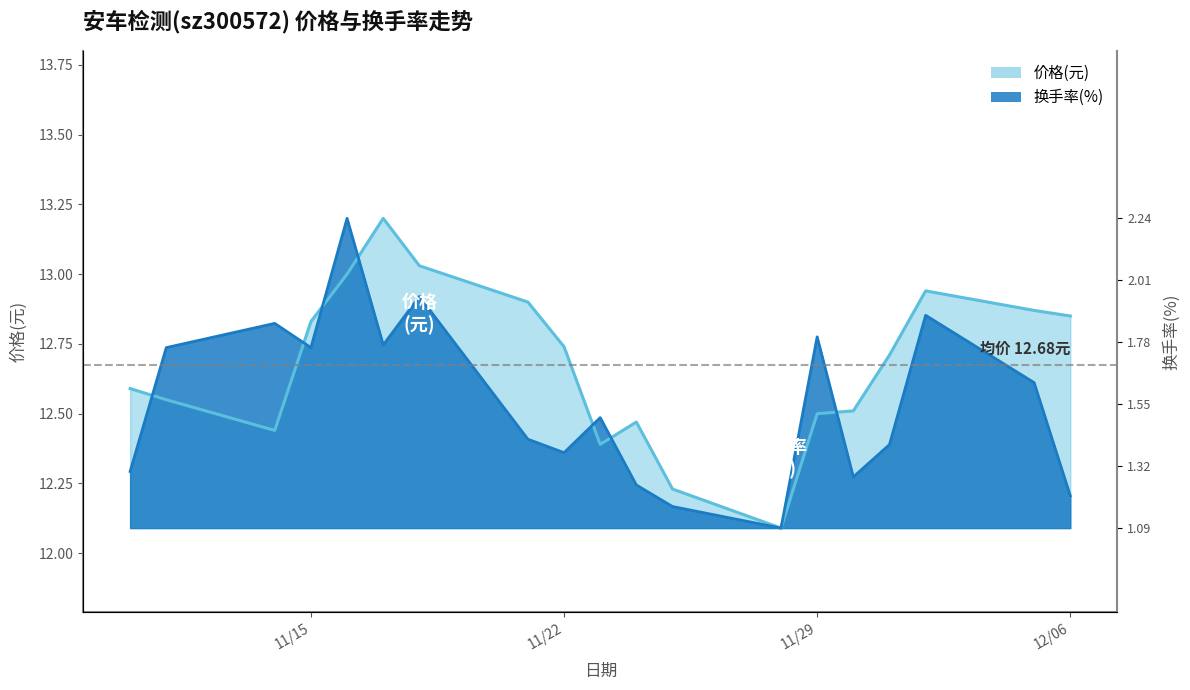

What is the difference between the maximum and minimum values in the 换手率 series?

1.1